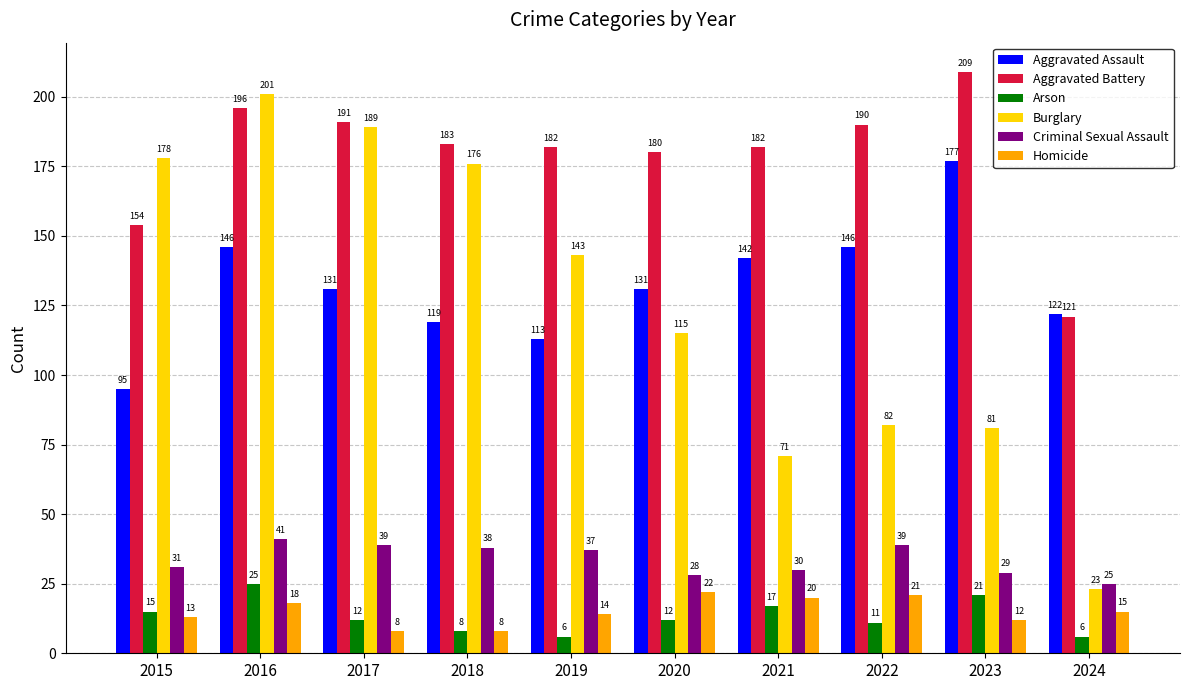

Is it true that Aggravated Assault equals 146 at 2022?

True